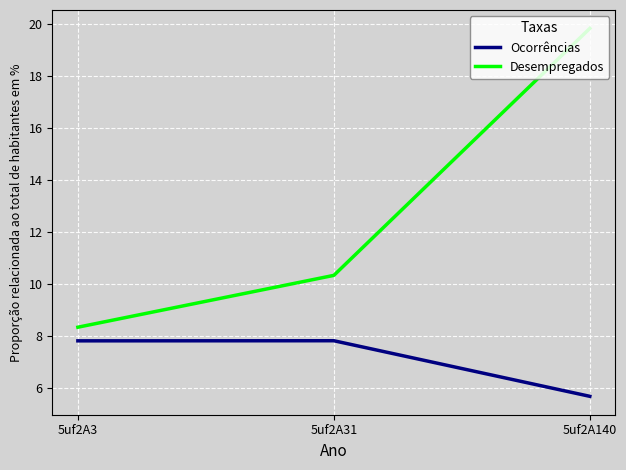

At which label does Desempregados first exceed 10?

5uf2A31